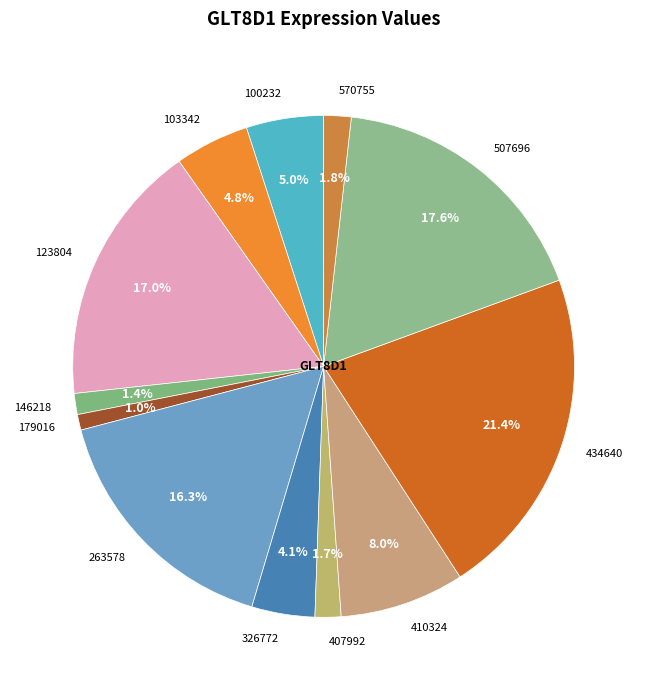

How many segments does this pie chart have?

12